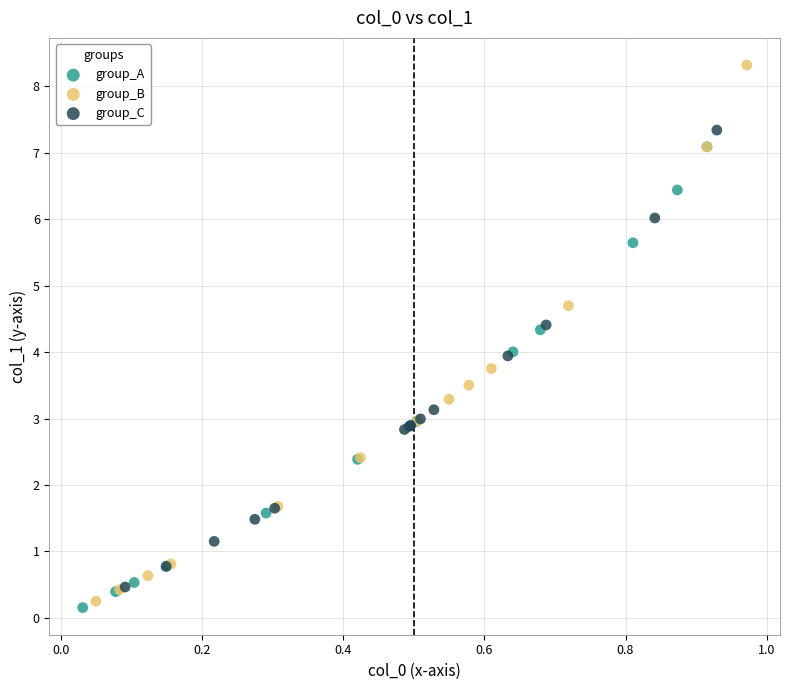

Which series contains the highest Y value?

group_B